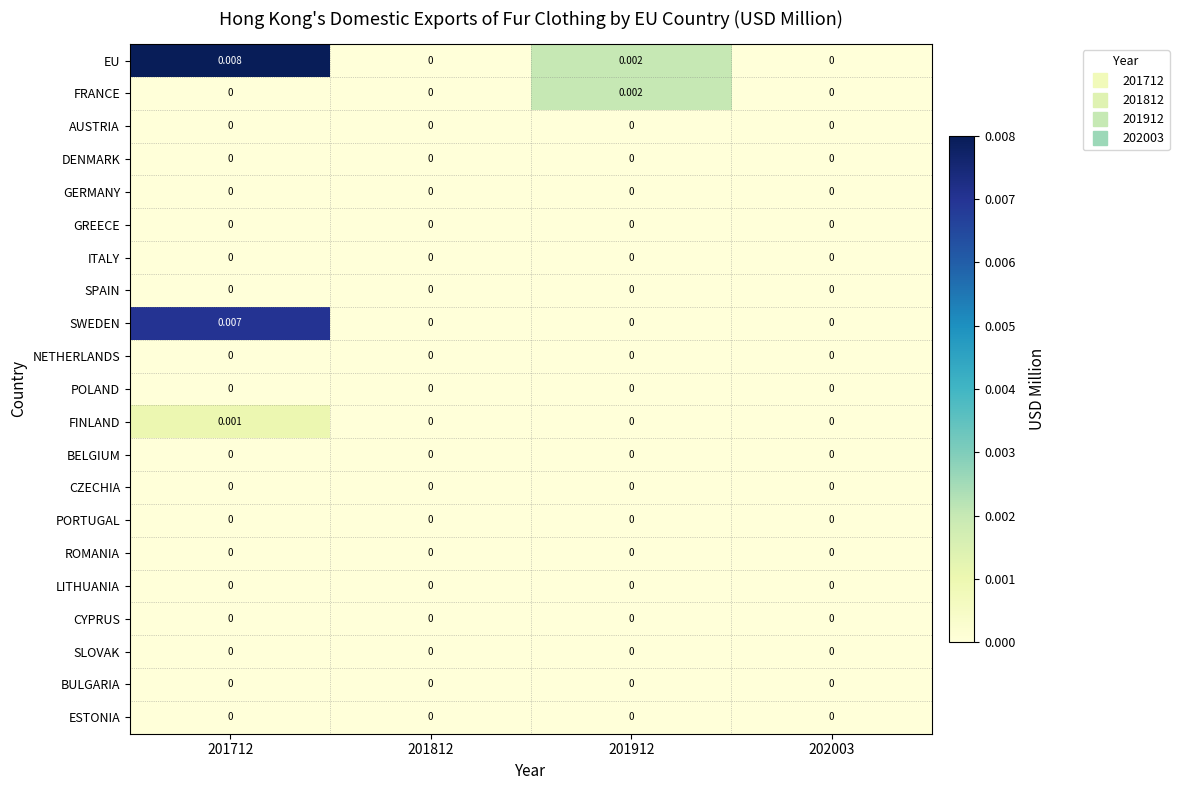

Which series has the largest range (max minus min)?

EU